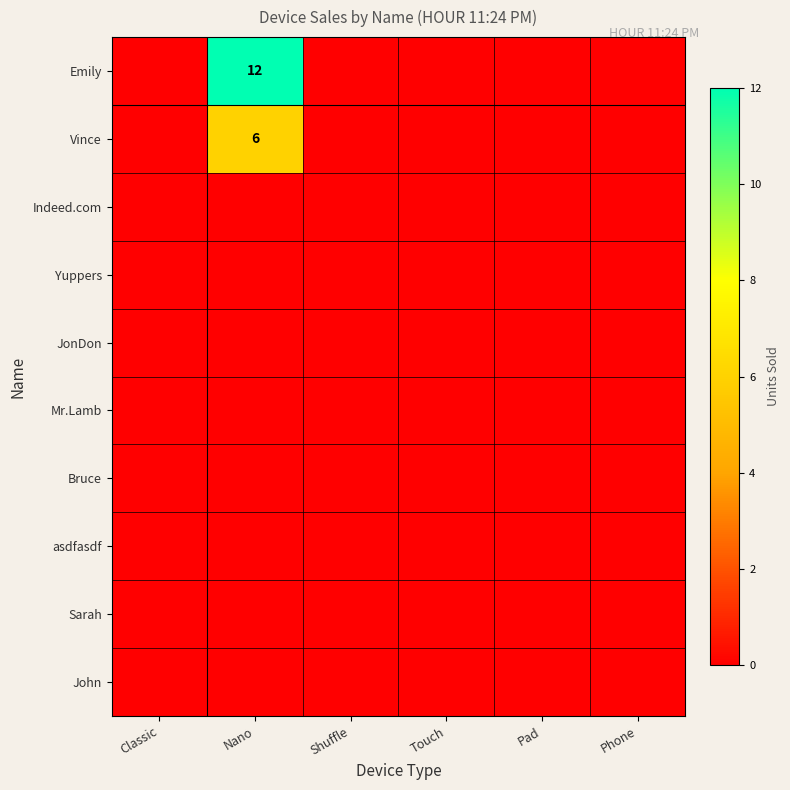

Rank the series by their maximum value, from highest to lowest.

Emily, Vince, Indeed.com, Yuppers, JonDon, Mr.Lamb, Bruce, asdfasdf, Sarah, John